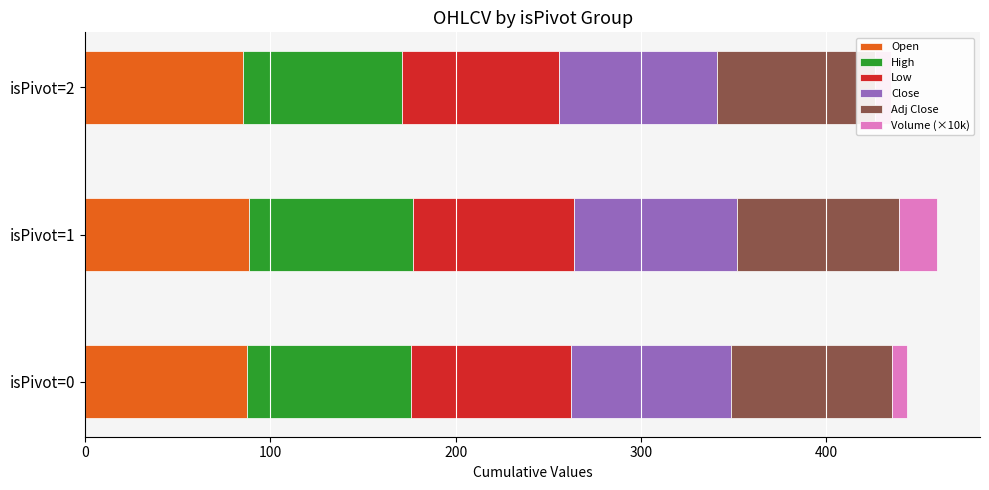

Read the High value at isPivot=2.

85.5